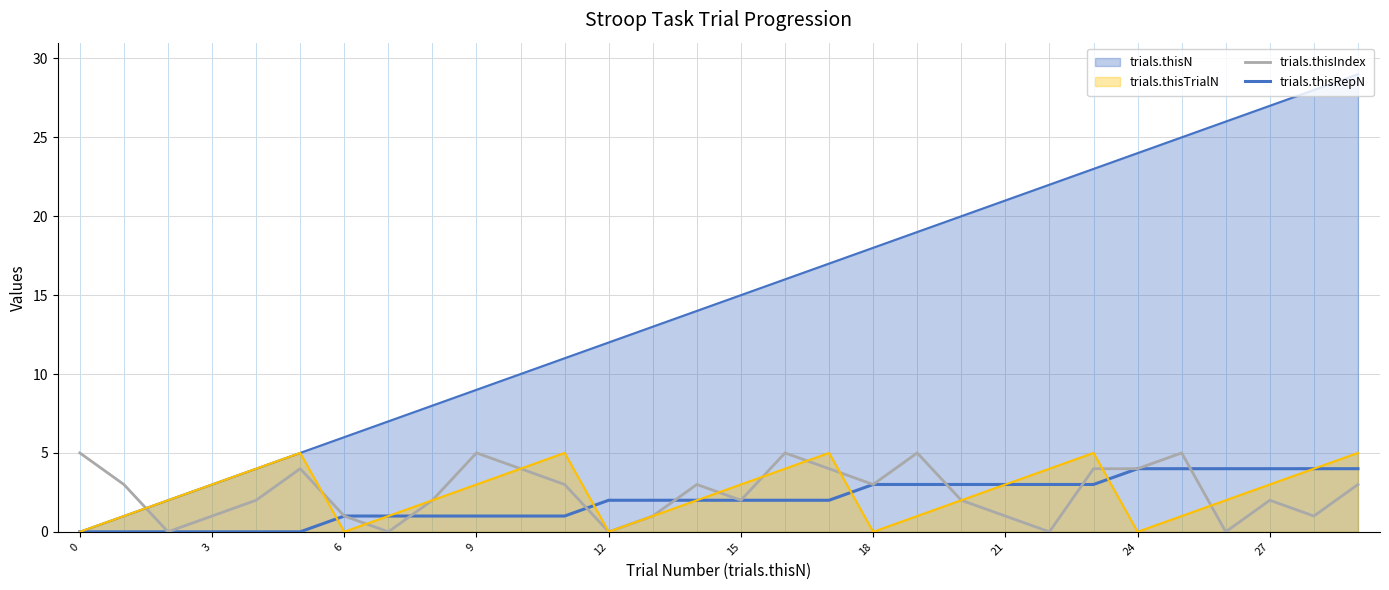

Does the chart have visible grid lines?

Yes